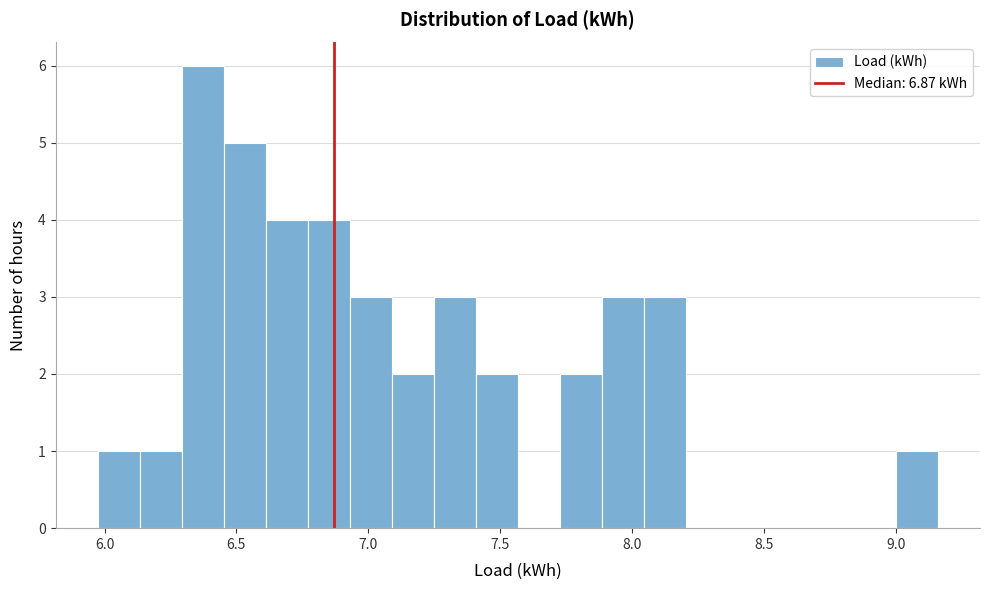

Around what value on the x-axis is the tallest bar? Give the approximate position of its centre, as read against the axis.

6.35